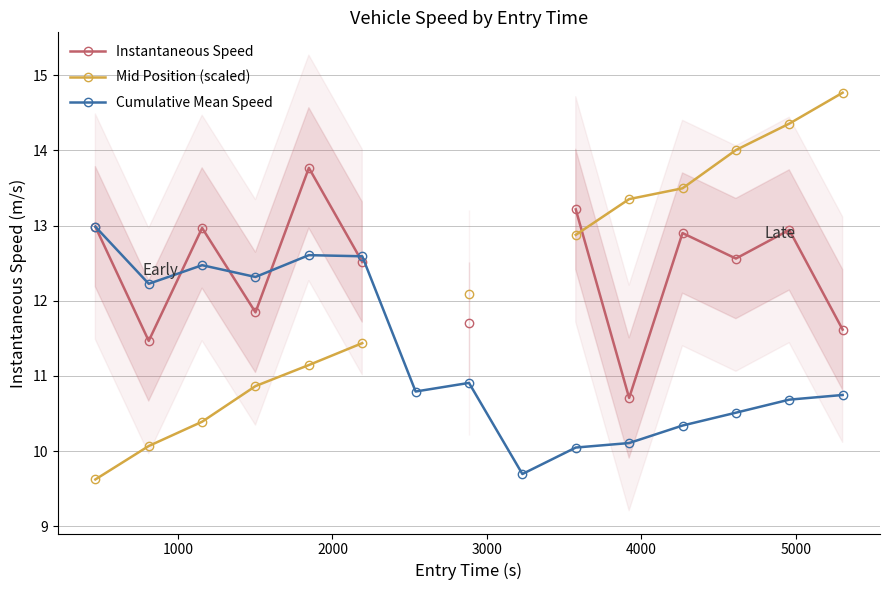

What is the value of the Cumulative Mean Speed point at the 9th from the left?

9.7